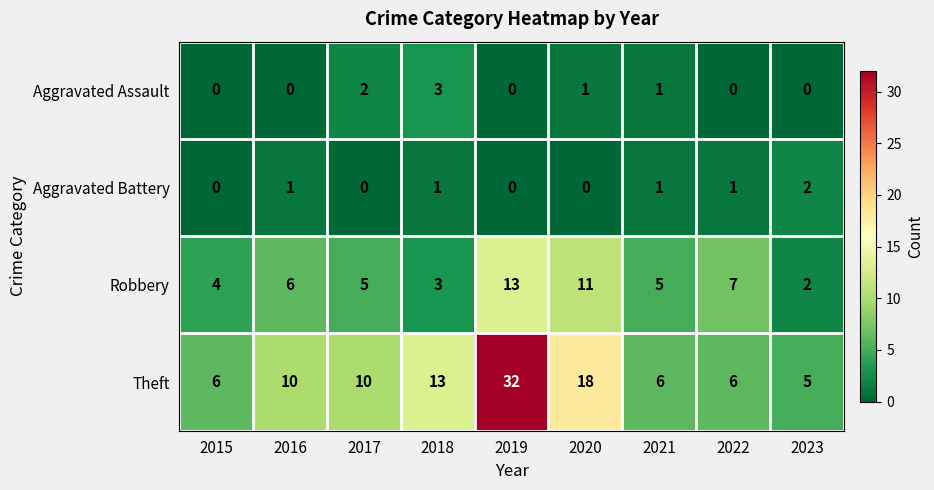

How many categories are shown in the chart?

9